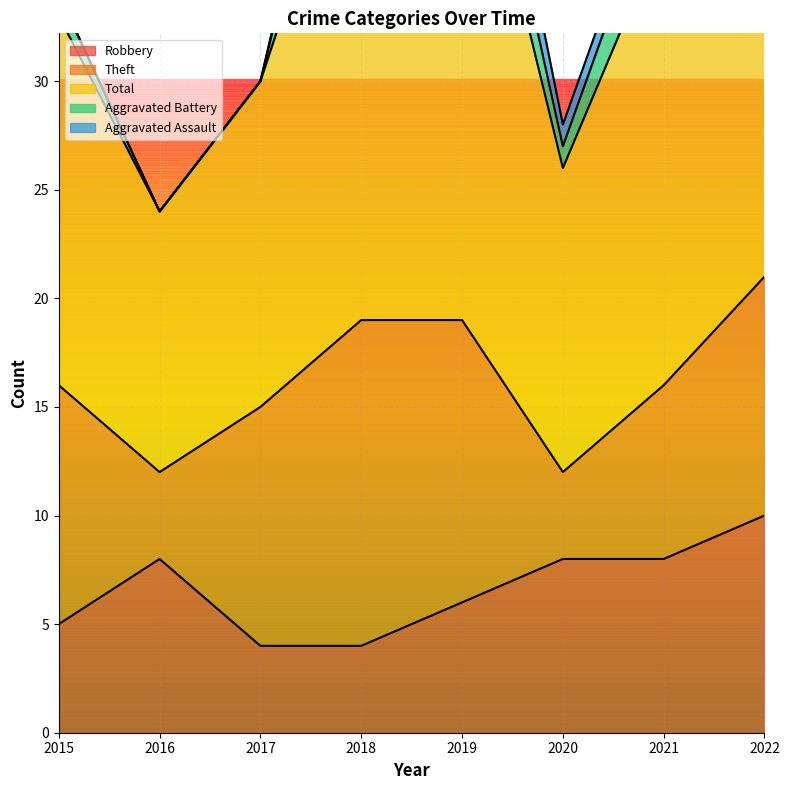

Is the value of Aggravated Battery at 2017 greater than the value of Robbery at 2020?

No